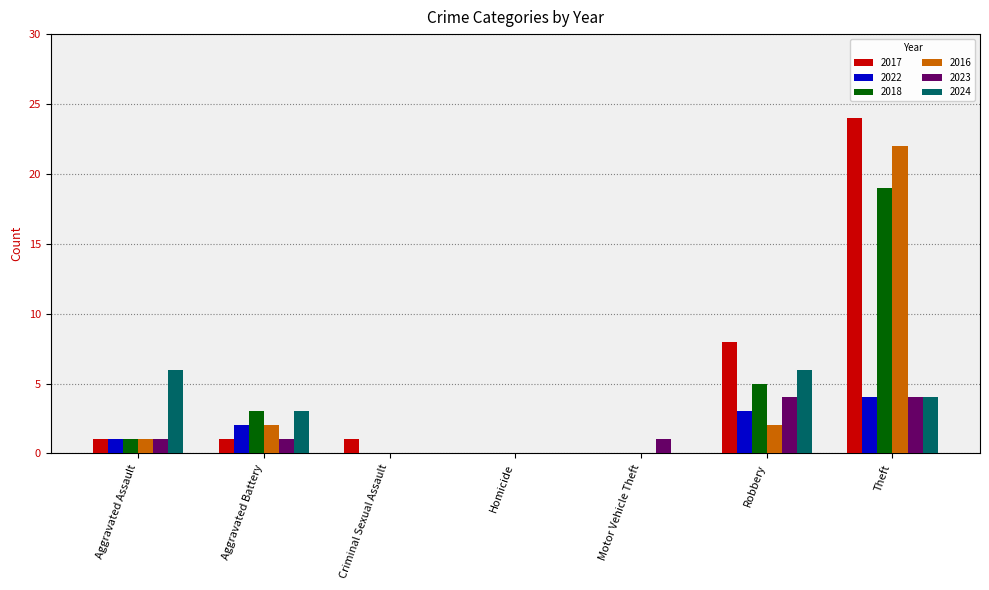

How many distinct data groups are displayed?

6